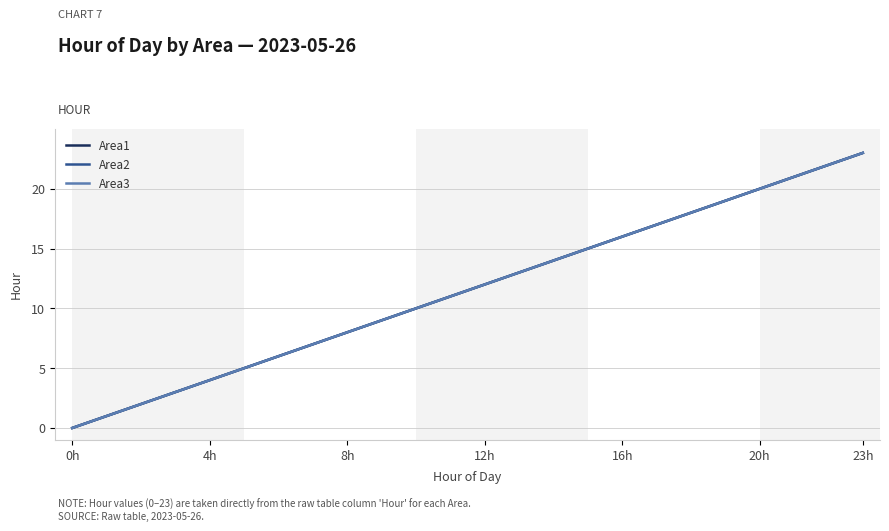

Does the chart display data point markers on the line(s)?

No